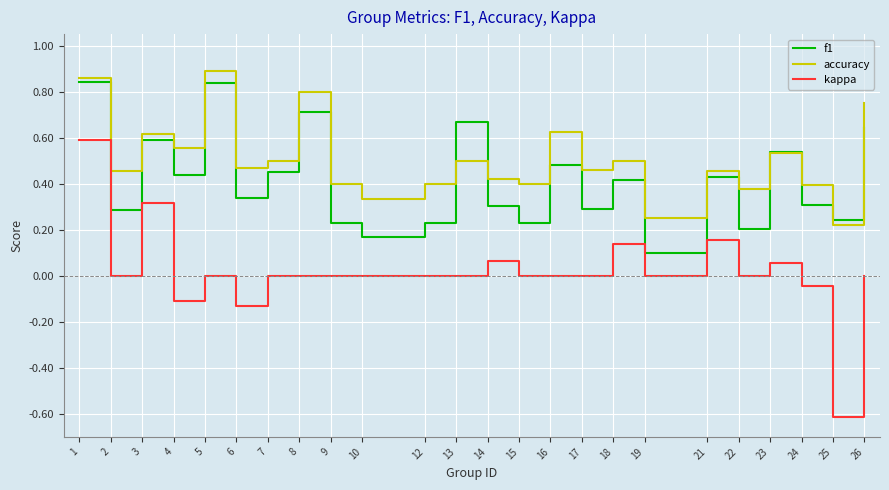

What is the minimum value shown in the chart?

-0.6